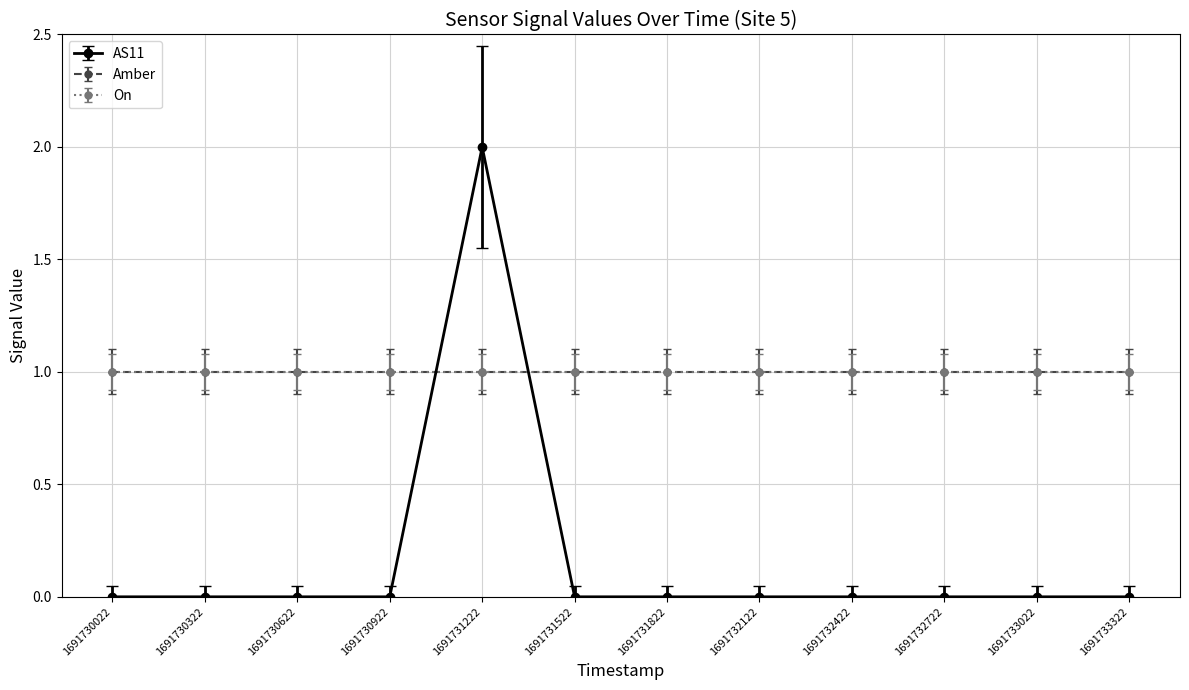

Is this an area chart (filled region under the line)?

No